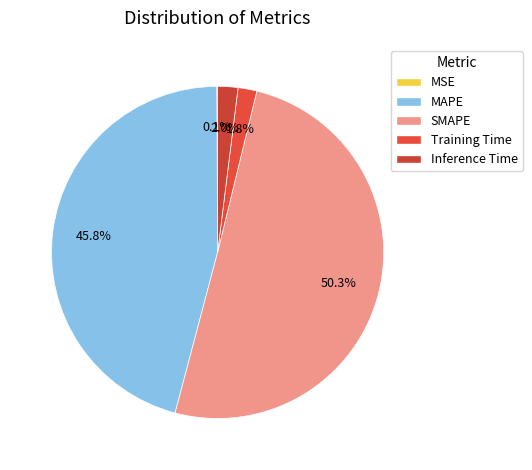

Is the sum of MAPE and MSE greater than half?

No